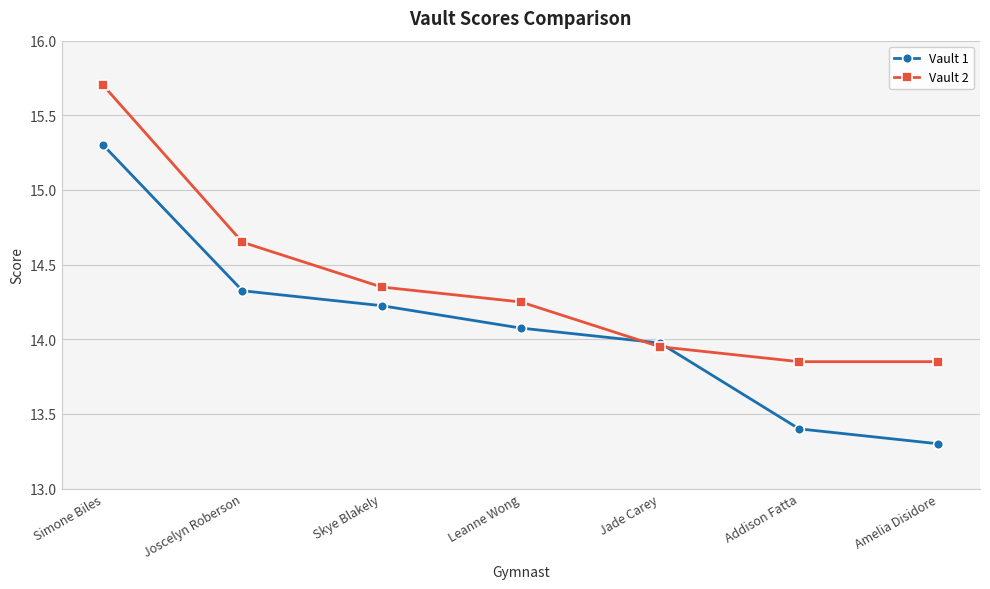

What is the label of the 1st point from the left?

Simone Biles